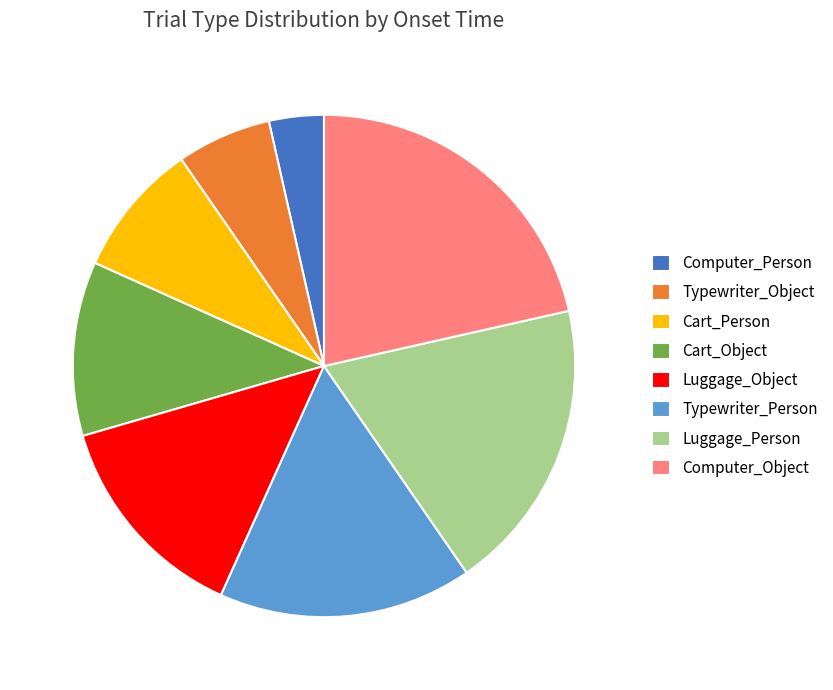

How many slices are in this pie chart?

8